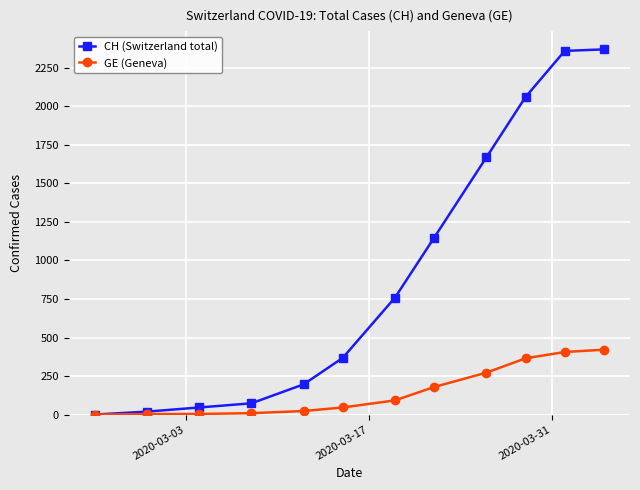

At how many categories does at least one series exceed 1974?

3